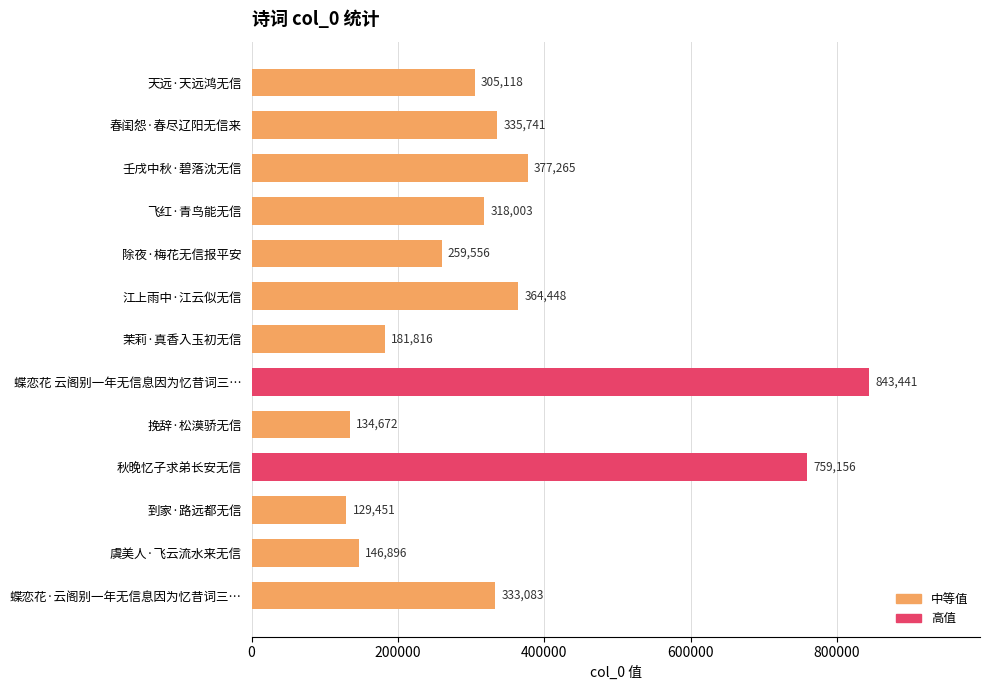

What is the label of the 10th bar from the bottom?

飞红·青鸟能无信